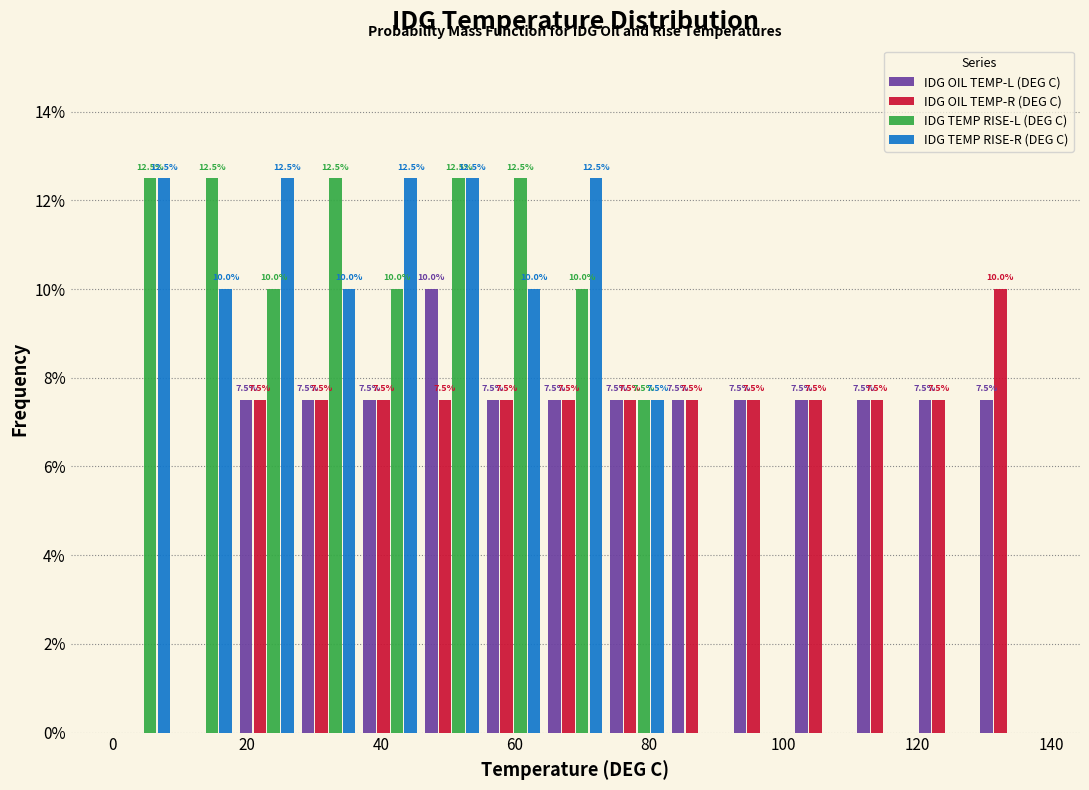

In the IDG OIL TEMP-R (DEG C) series, which range on the x-axis has the tallest bar?

128.8 to 138.0